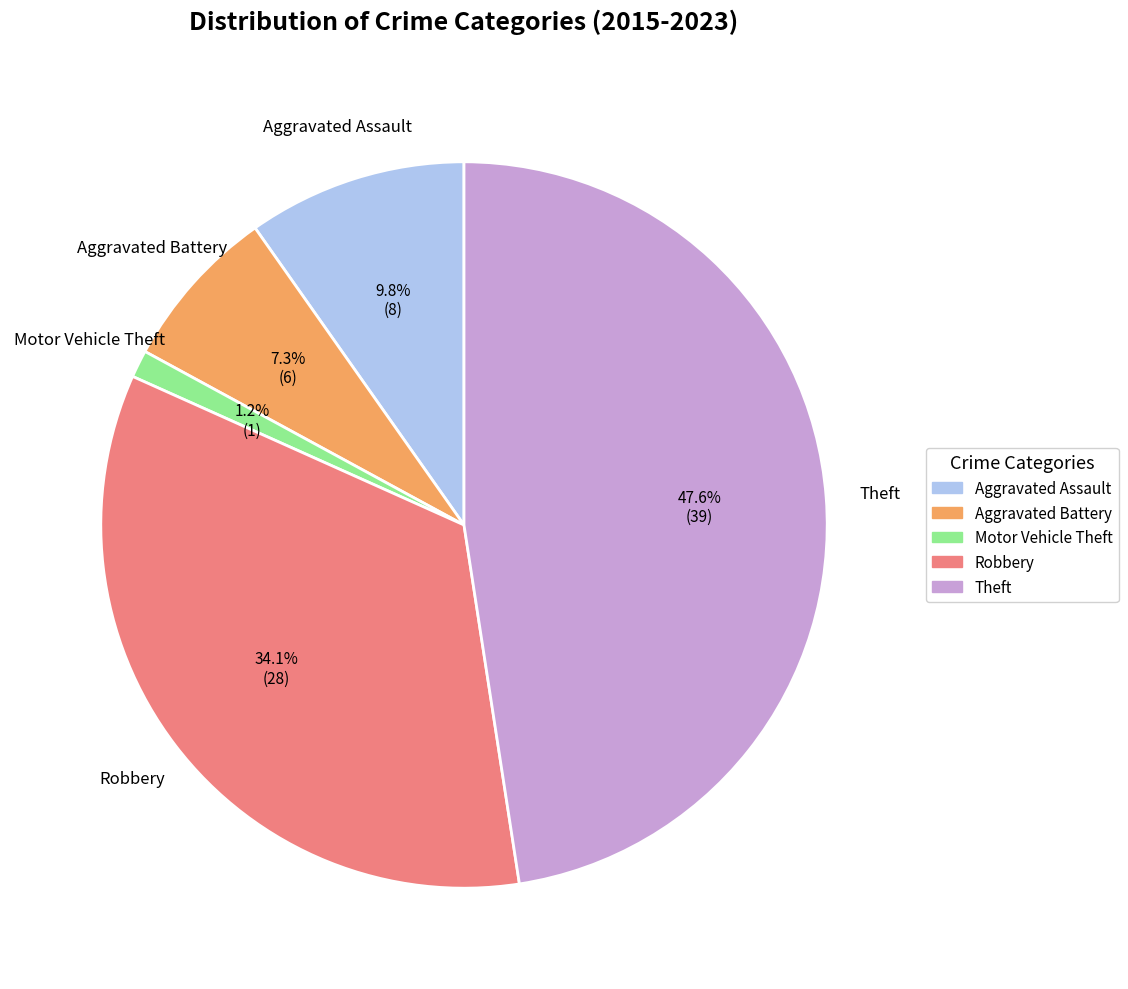

To the nearest percent, what portion does Aggravated Assault represent?

10%